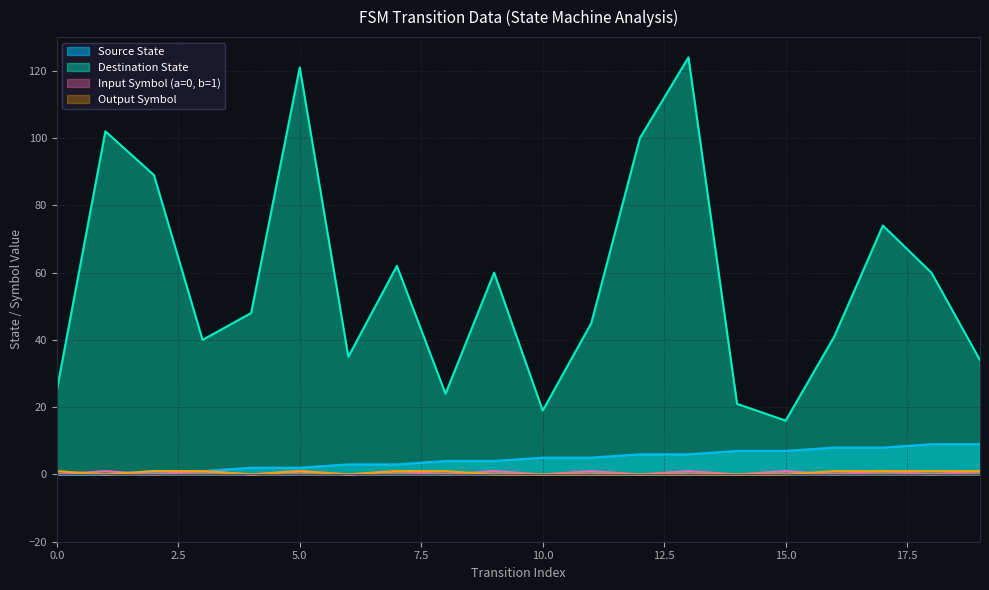

Between 2 and 19, which series saw the biggest shift?

Destination State